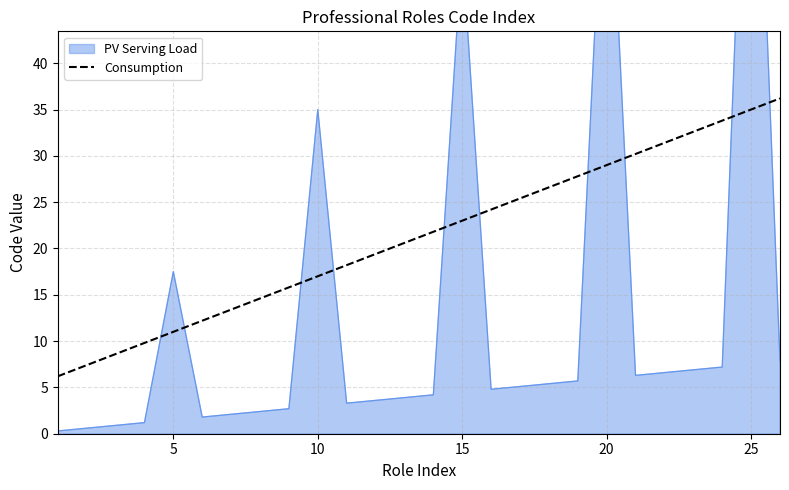

Is it true that Consumption equals 29.0 at 20?

True